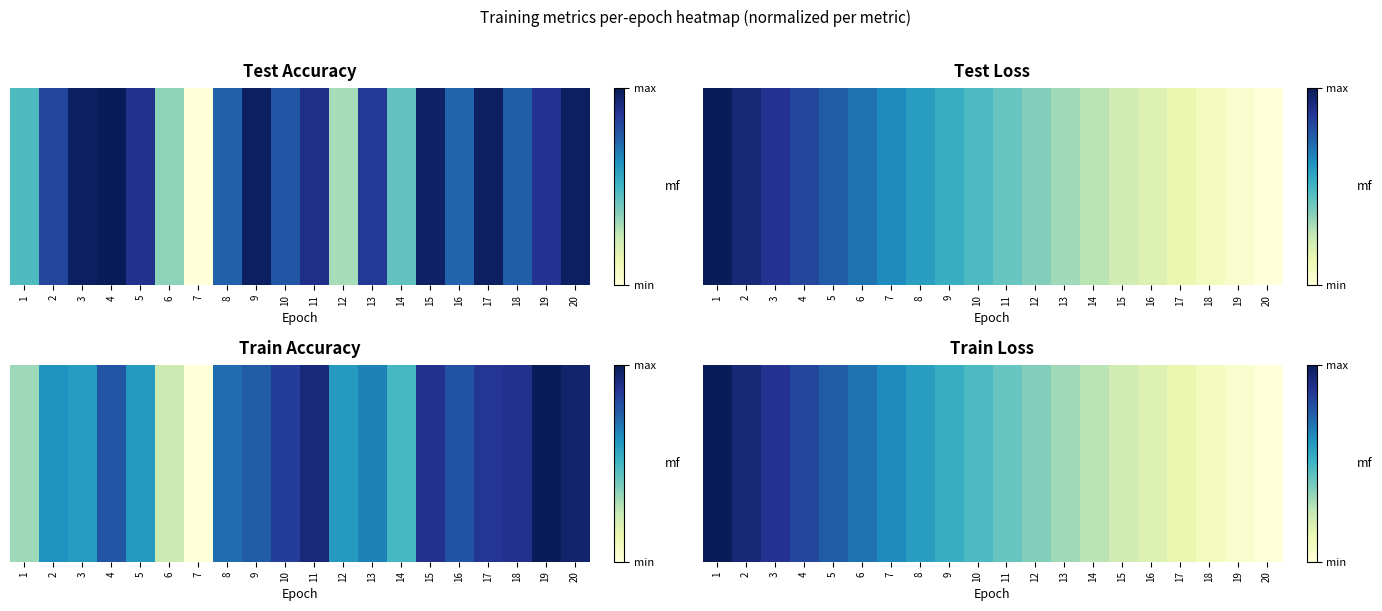

What is the difference between the values at 13 and 9?

0.2